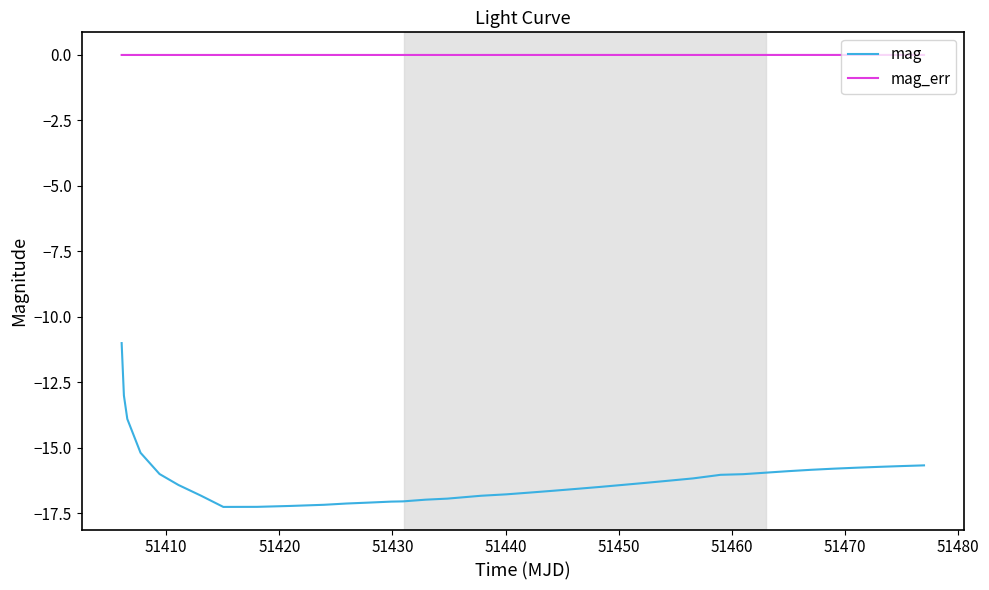

List the series in order of their overall mean, lowest first.

mag, mag_err